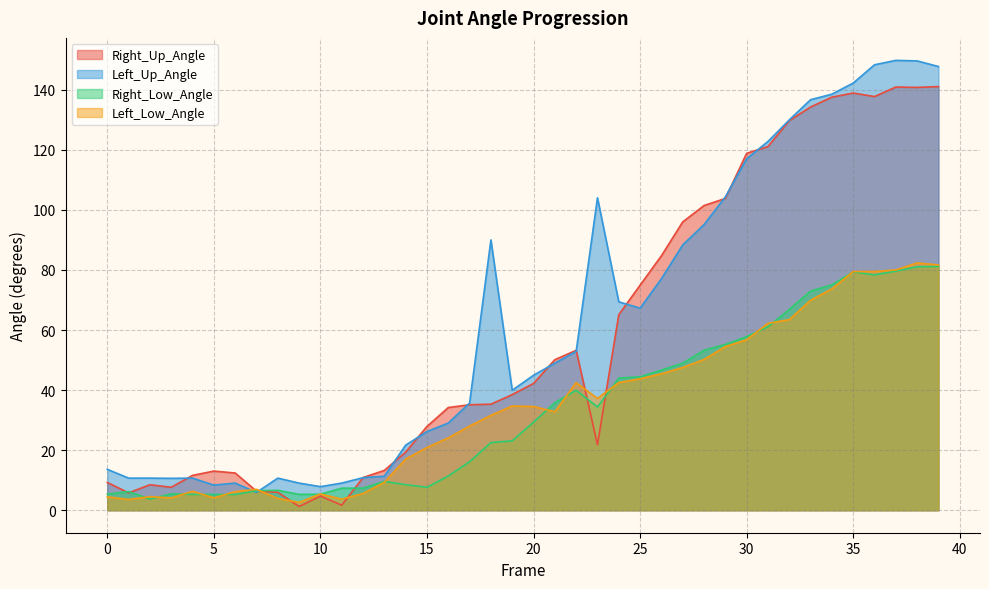

What is the total value across all series at 22?

188.5